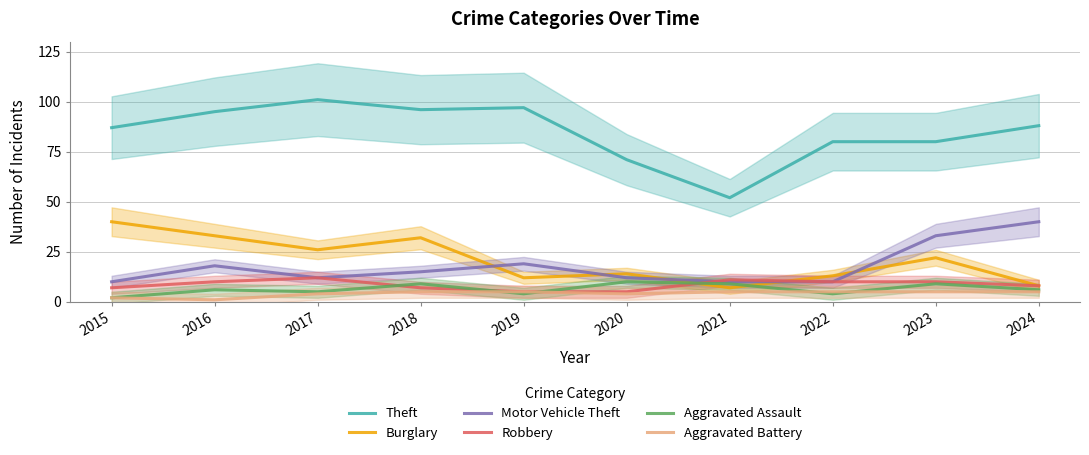

How many data points does each series have?

10